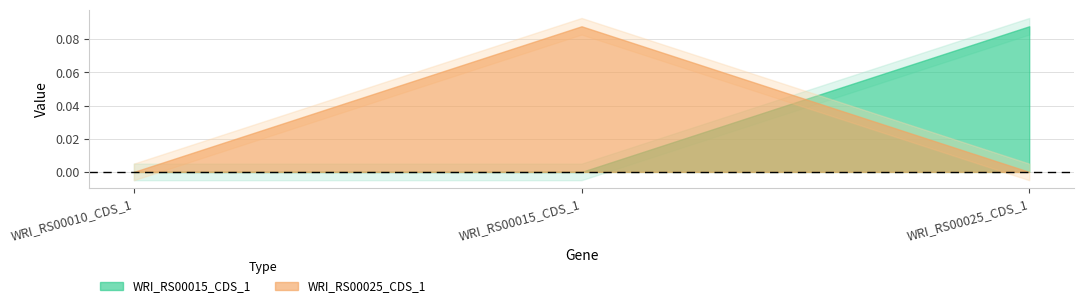

Reading left to right, transcribe all the data shown in this chart.

WRI_RS00015_CDS_1: WRI_RS00010_CDS_1=0.0	WRI_RS00015_CDS_1=0.0	WRI_RS00025_CDS_1=0.1
WRI_RS00025_CDS_1: WRI_RS00010_CDS_1=0.0	WRI_RS00015_CDS_1=0.1	WRI_RS00025_CDS_1=0.0